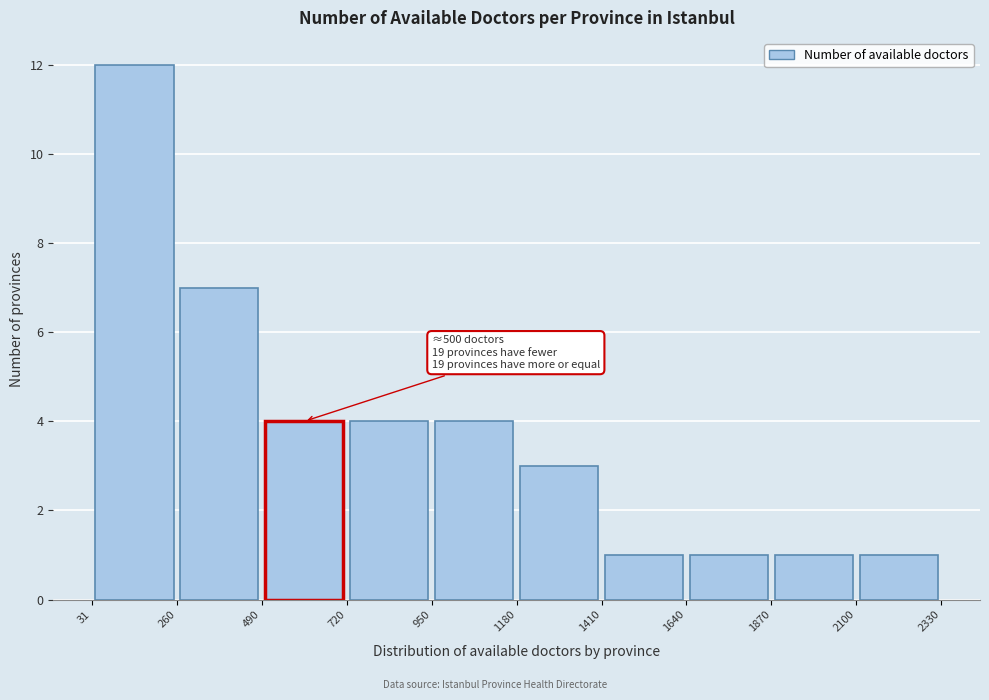

Which range on the x-axis has the tallest bar?

31 to 260